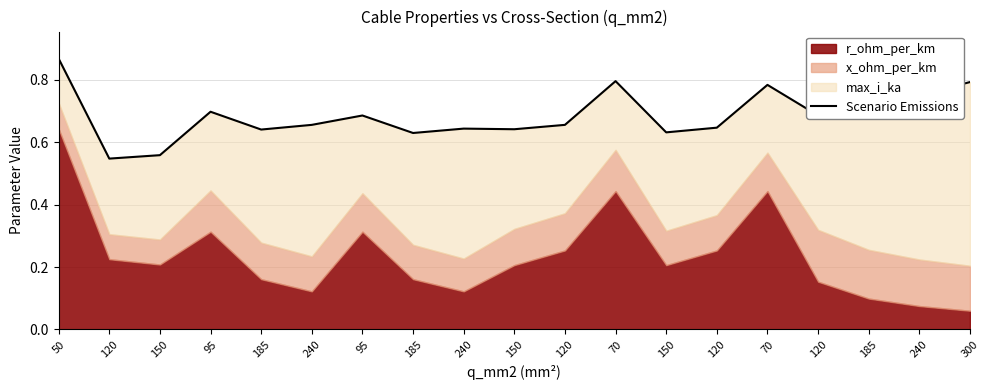

What is the difference between the second highest and second lowest values?

0.2